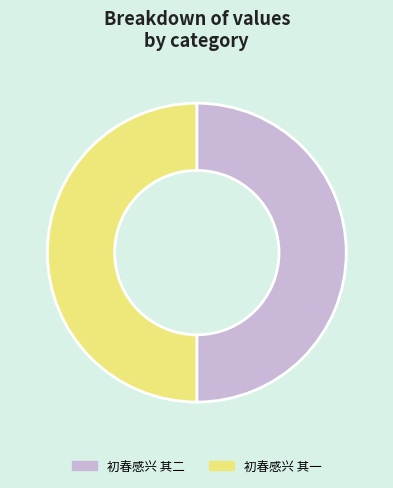

Is the sum of 初春感兴 其二 and 初春感兴 其一 greater than half?

Yes